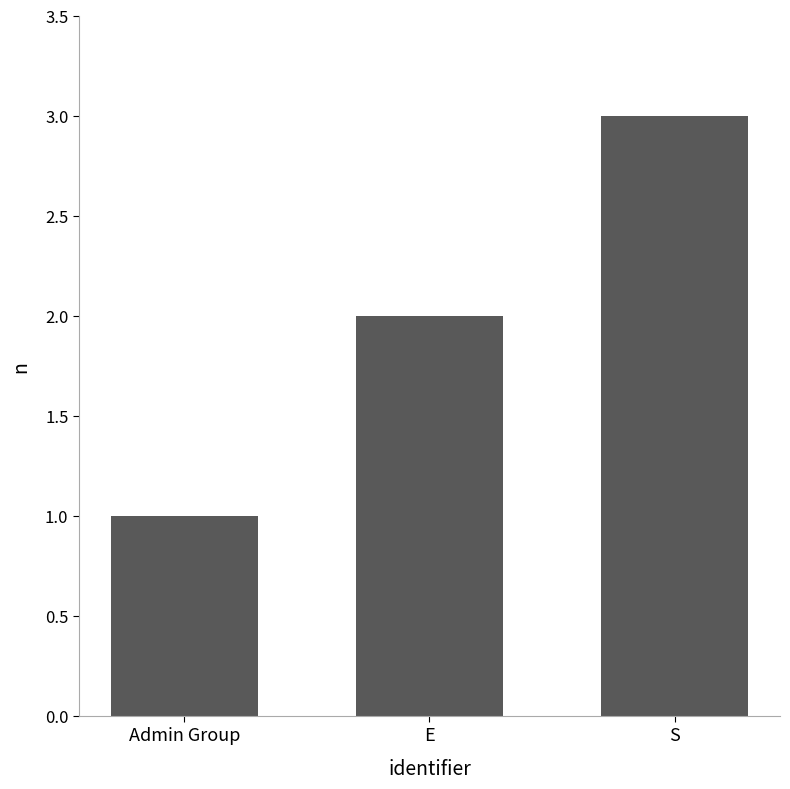

What is the difference between the values at S and E?

1